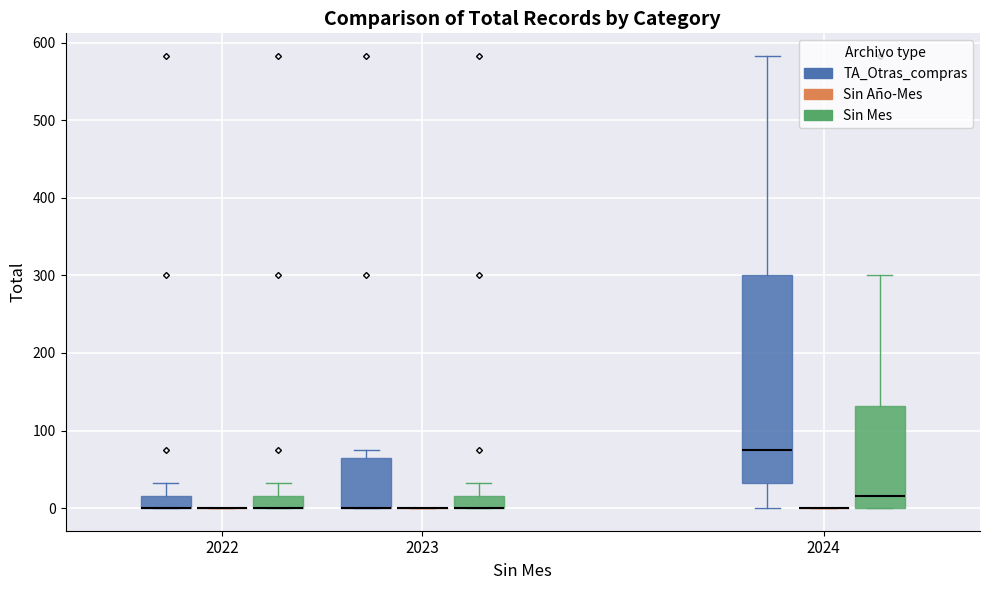

Reading left to right, transcribe this box plot: for each box, give where its median line is, the range the box spans, and where its two whiskers end, as read against the y-axis. The values are not printed on the chart, so give them approximately, as read against the axis.

2022 (TA_Otras_compras): median 0 (drawn on the box's lower edge), box 0 to 20, whiskers 0 to 30
2022 (Sin Año-Mes): box collapsed to a line at 0, whiskers 0 to 0
2022 (Sin Mes): median 0 (drawn on the box's lower edge), box 0 to 20, whiskers 0 to 30
2023 (TA_Otras_compras): median 0 (drawn on the box's lower edge), box 0 to 60, whiskers 0 to 80
2023 (Sin Año-Mes): box collapsed to a line at 0, whiskers 0 to 0
2023 (Sin Mes): median 0 (drawn on the box's lower edge), box 0 to 20, whiskers 0 to 30
2024 (TA_Otras_compras): median 80, box 30 to 300, whiskers 0 to 580
2024 (Sin Año-Mes): box collapsed to a line at 0, whiskers 0 to 0
2024 (Sin Mes): median 20, box 0 to 130, whiskers 0 to 300